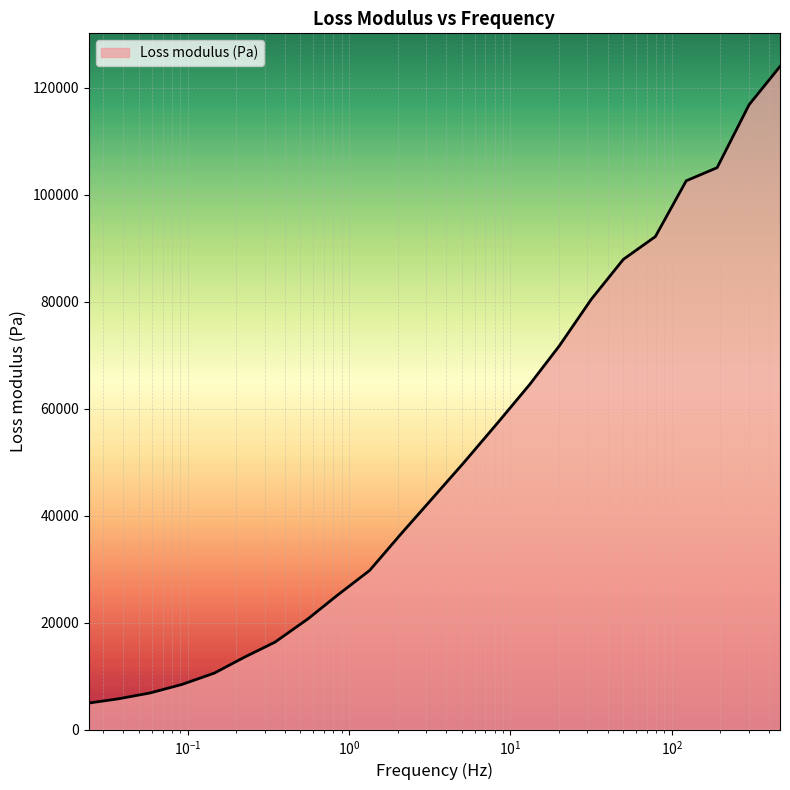

Reading left to right, list all the values displayed in this chart.

4964.1	5759.7	6864.4	8469.1	10570.0	13501.4	16341.2	20710.2	25164.0	29760.8	36717.8	43491.9	49806.9	57335.3	64502.9	71741.4	80462.0	87913.7	92172.3	102602.8	105057.6	116835.5	123975.3